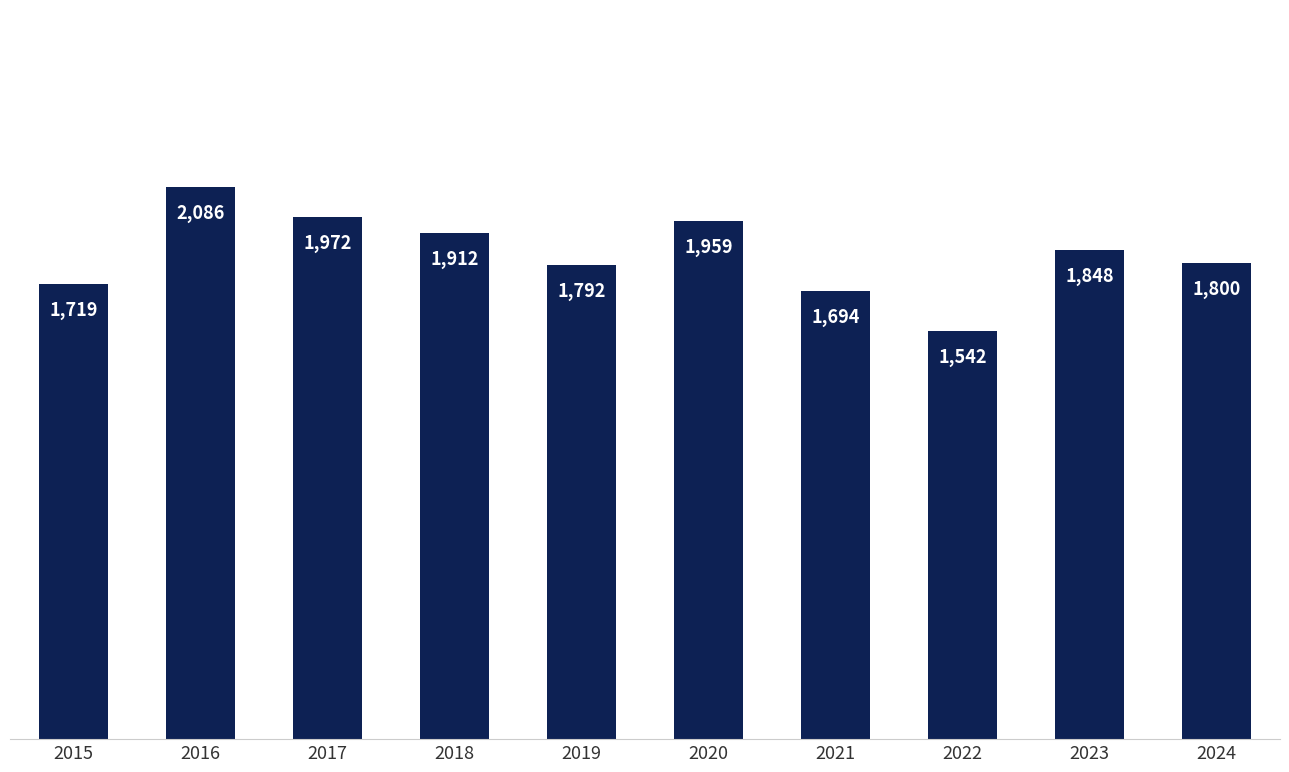

List the labels in order of value, largest first.

2016, 2017, 2020, 2018, 2023, 2024, 2019, 2015, 2021, 2022